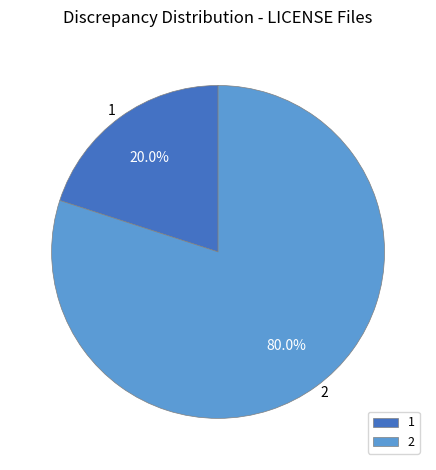

True or false: 2 accounts for 80% of the total.

True